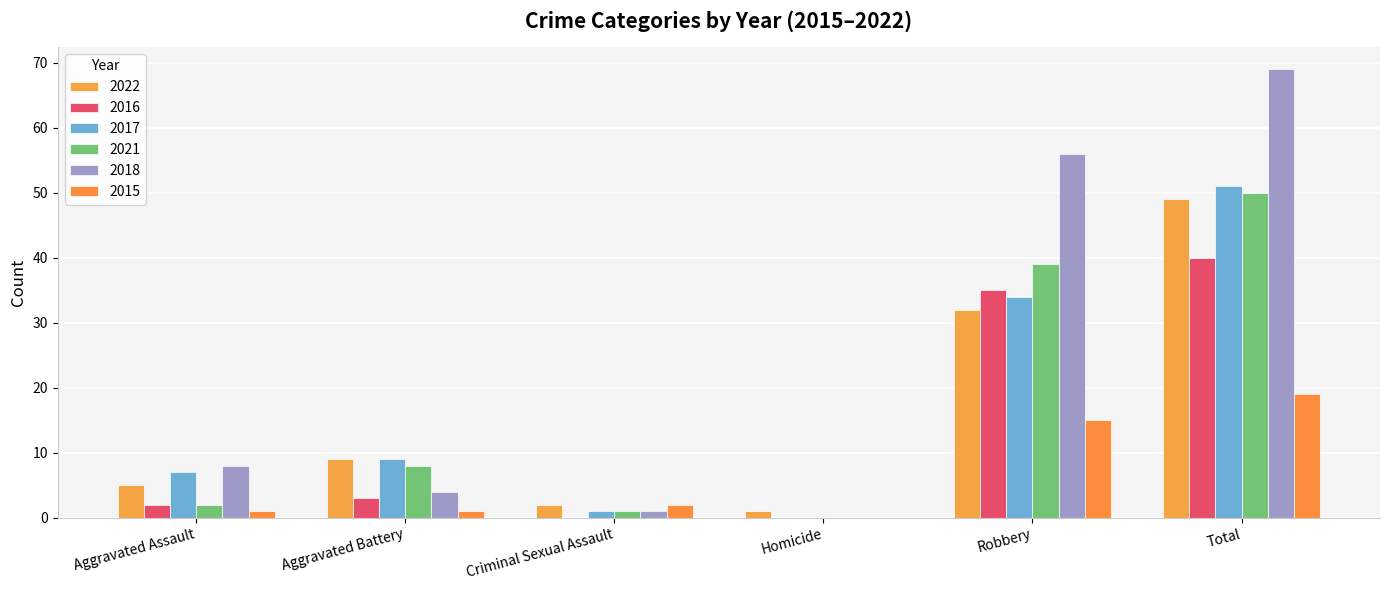

Are the bars horizontal?

No